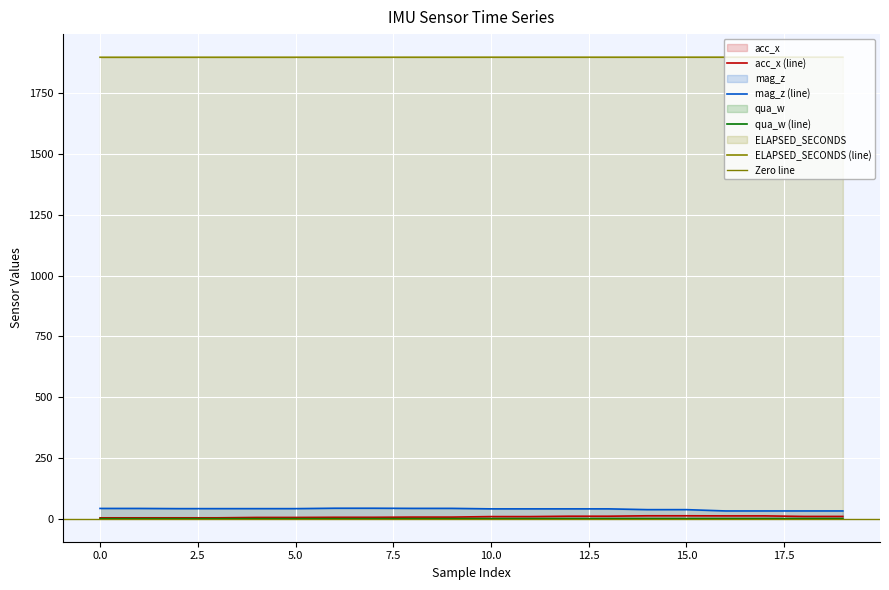

What is the difference between the highest and lowest values at 14?

1898.3